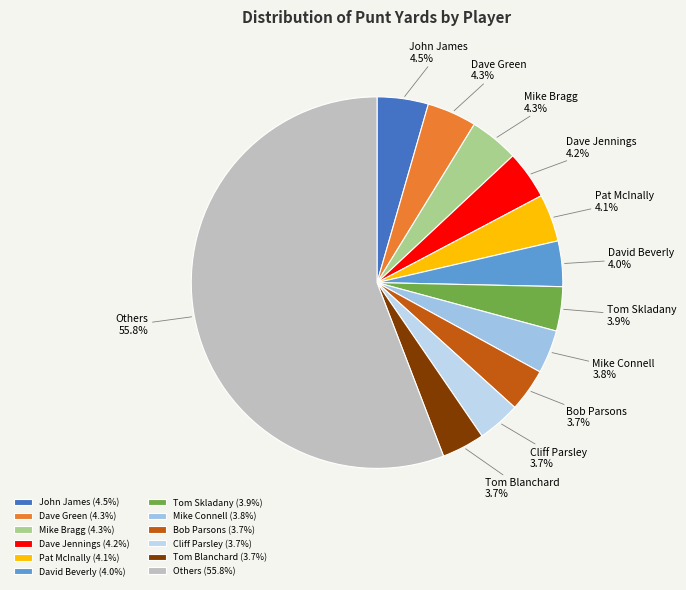

Is there any slice that represents more than half of the pie?

Yes